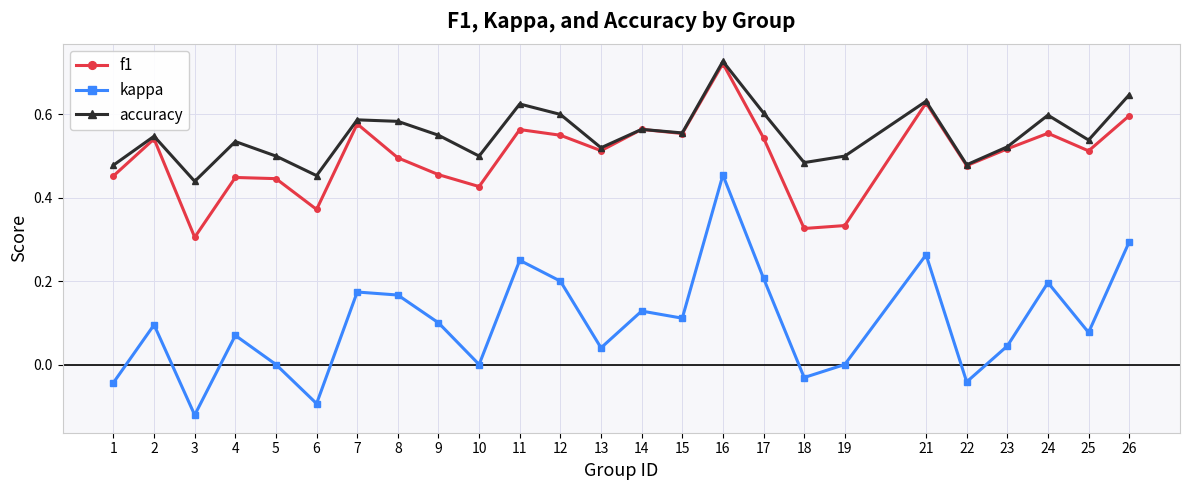

At which category is the sum across all series the highest?

16